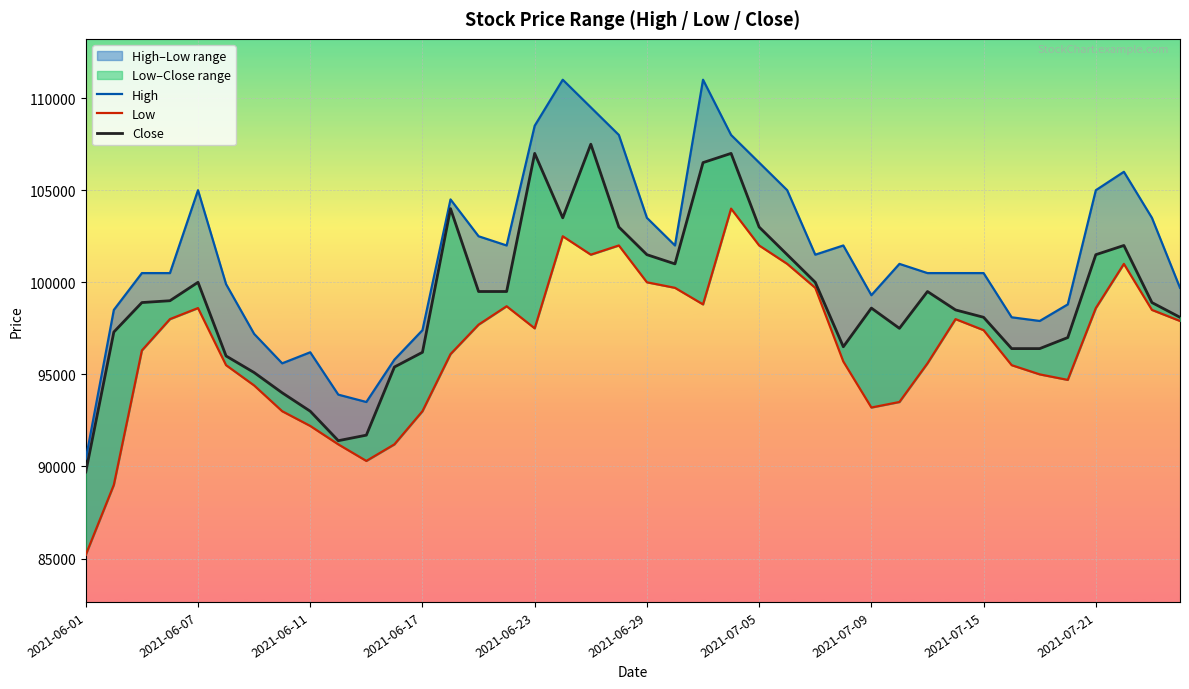

How many lines are shown in the chart?

3